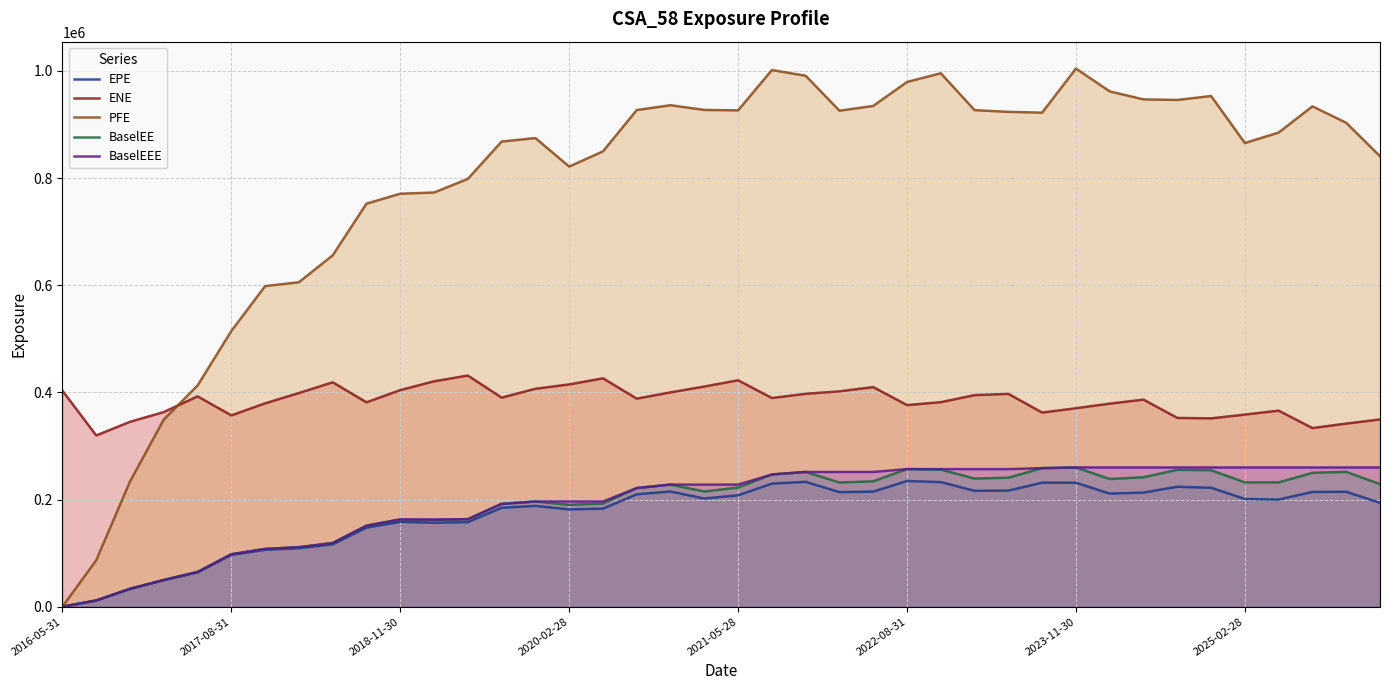

What is the total value across all series at 2018-11-30?

1658882.0